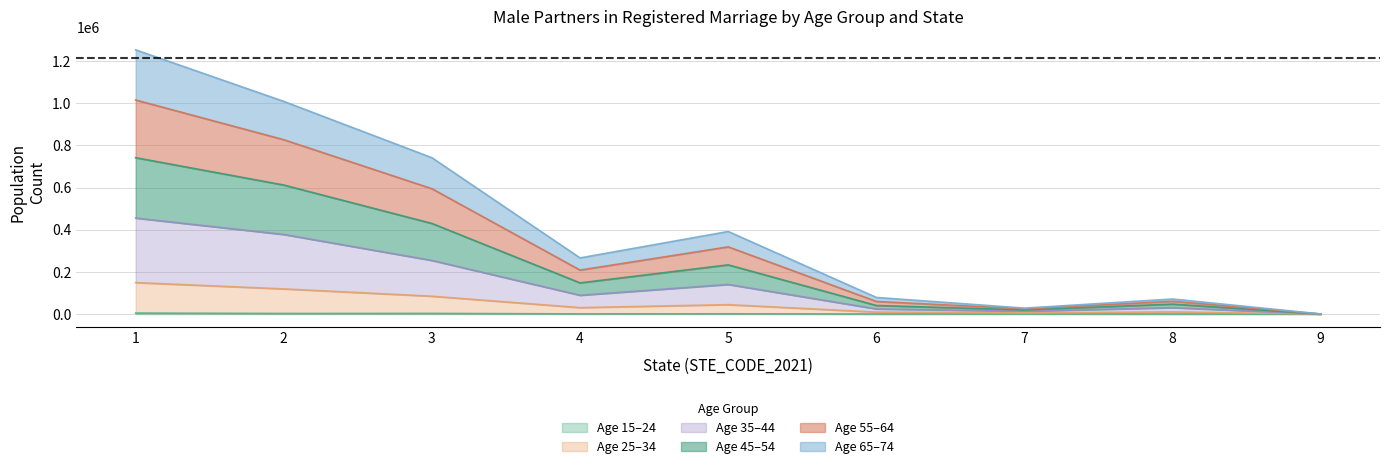

How many lines are shown in the chart?

6